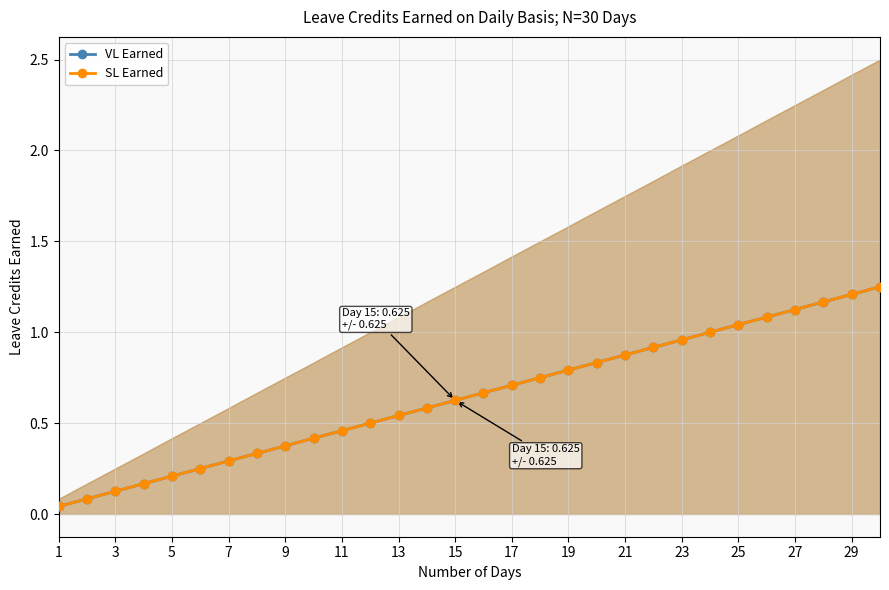

What are all the series names shown in the legend?

VL Earned, SL Earned